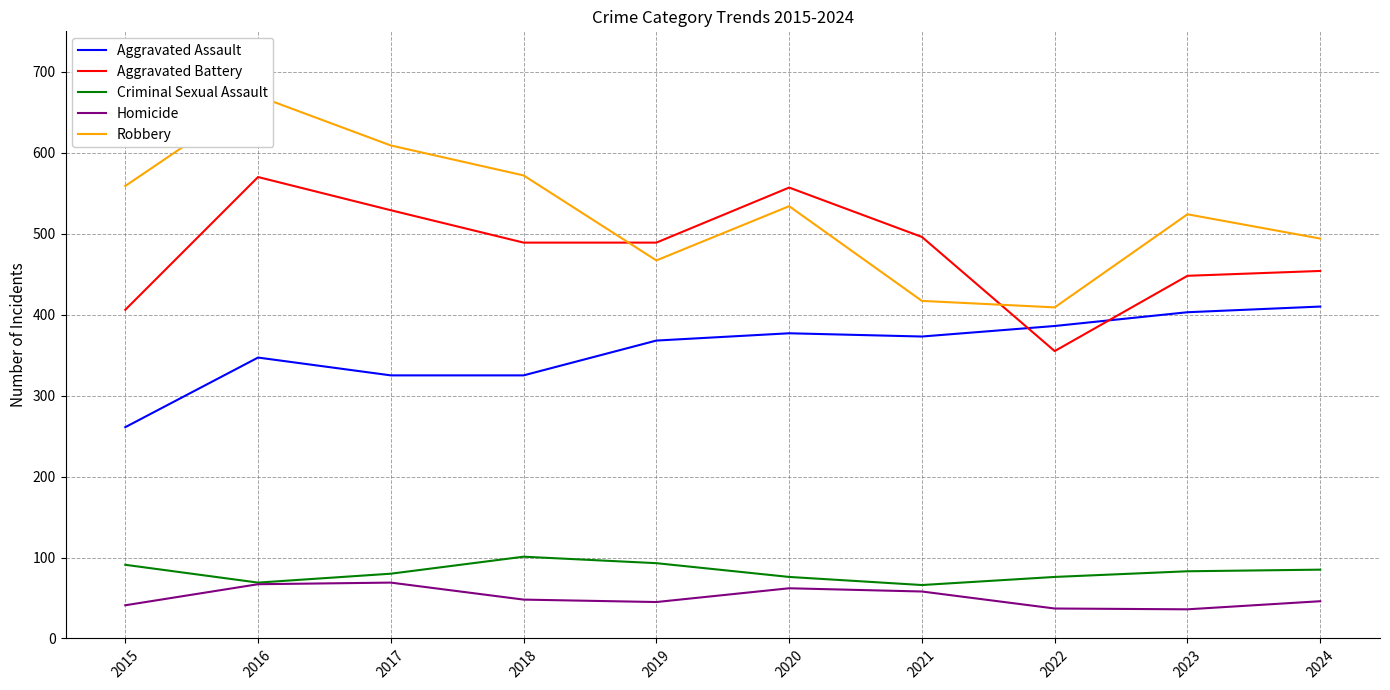

What is the average value of the Criminal Sexual Assault series?

82